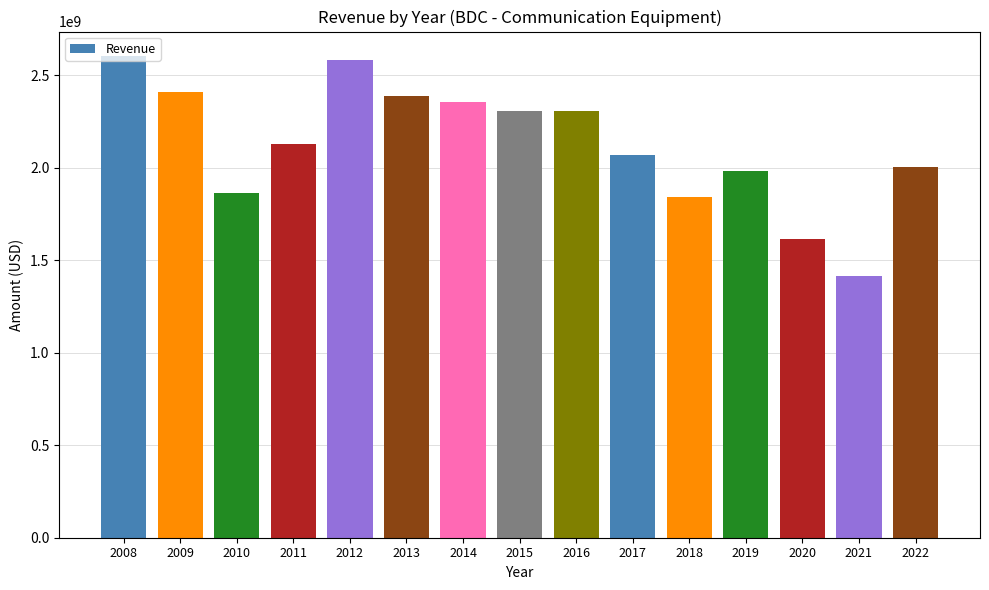

Does the chart contain stacked bars?

No